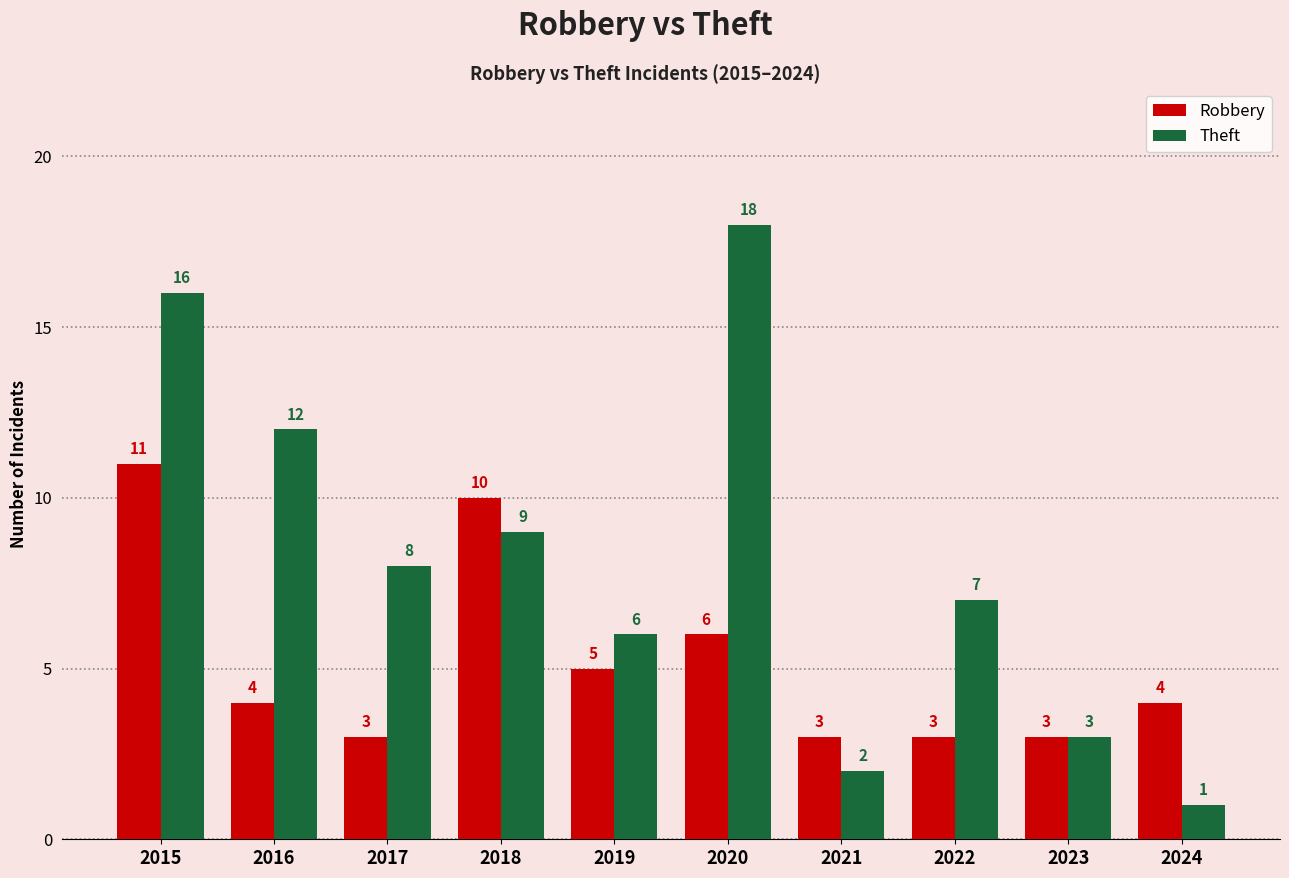

Which label corresponds to the largest value in the chart?

2020